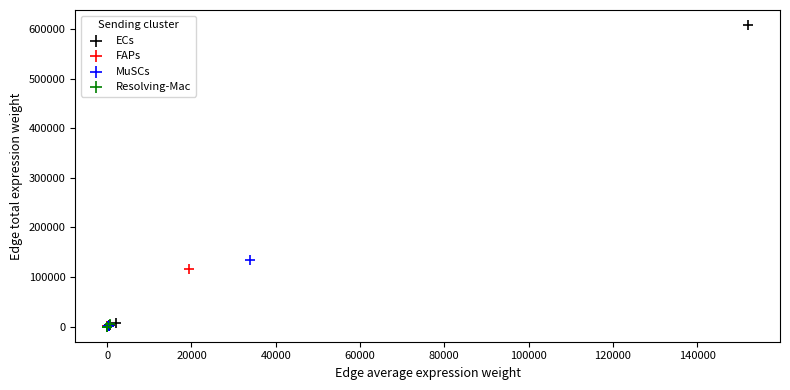

Which series has the widest spread of Y values?

ECs